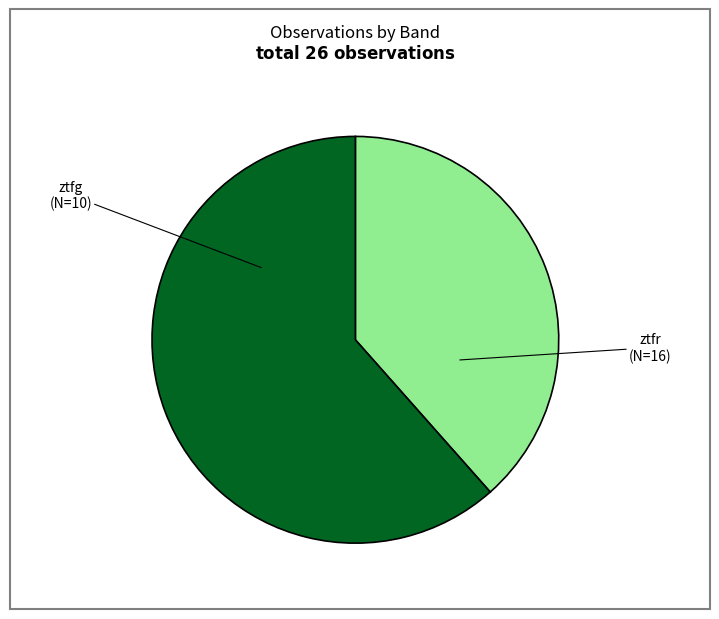

To the nearest percent, what is the combined percentage of ztfr and ztfg?

100%